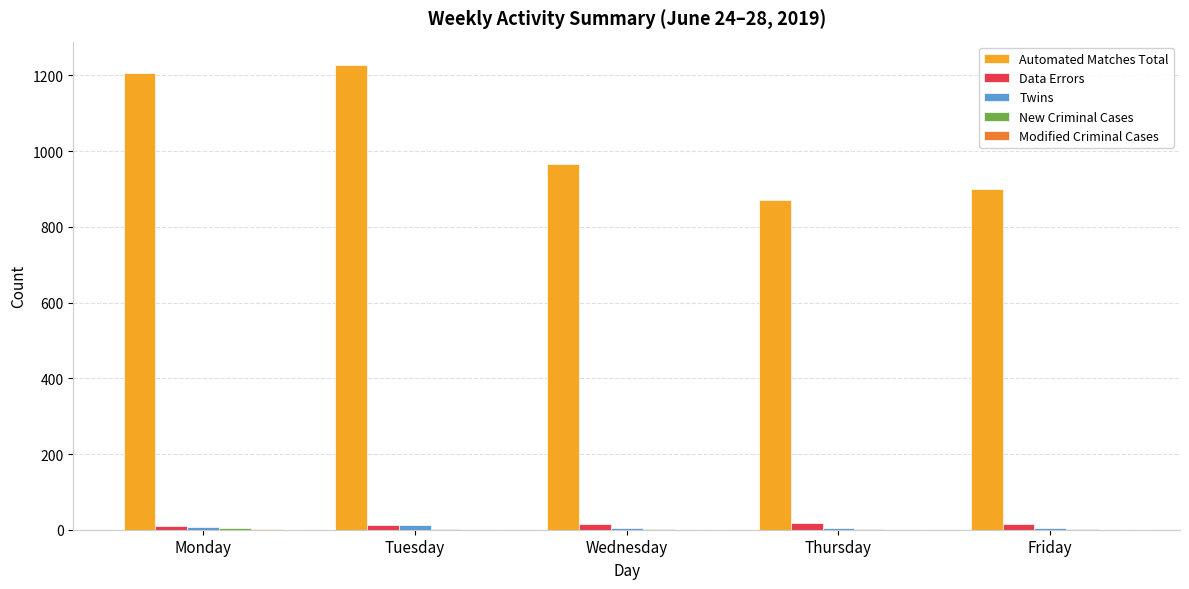

What is the greatest value displayed?

1228